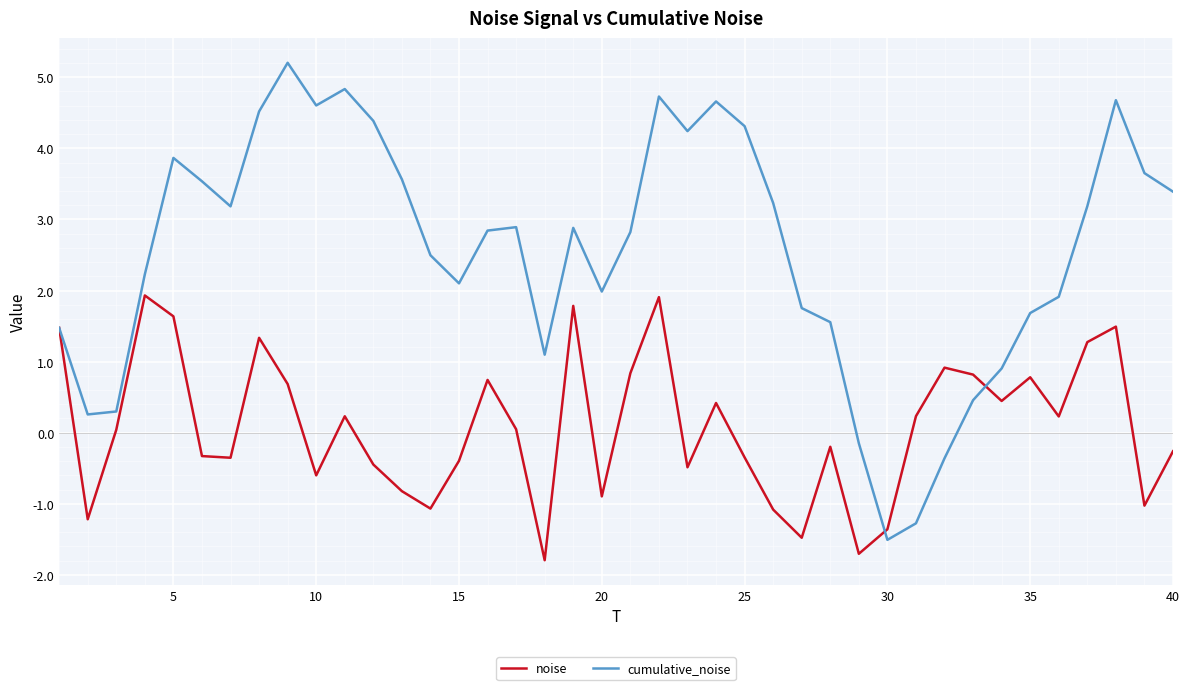

What is the average value of the cumulative_noise series?

2.6